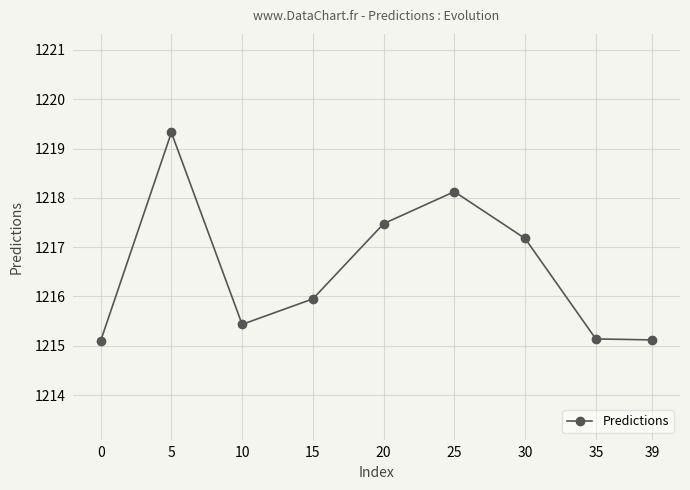

What is the maximum value shown in the chart?

1219.3